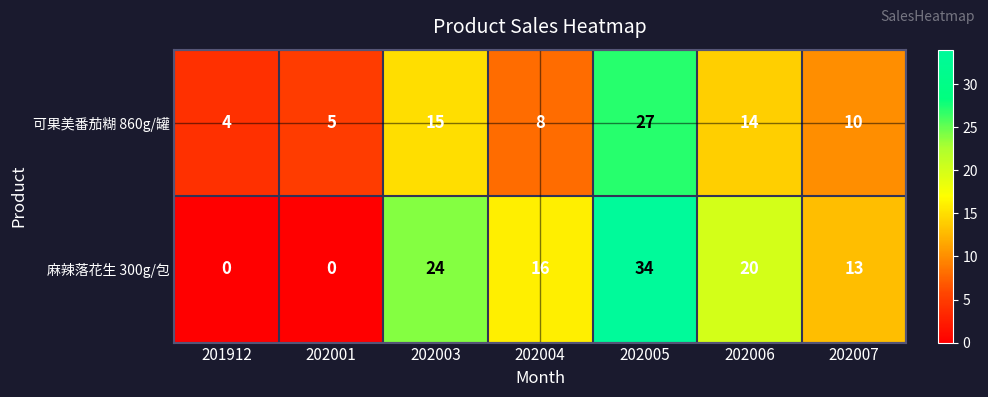

Reading left to right, transcribe all the data shown in this chart.

可果美番茄糊 860g/罐: 201912=4	202001=5	202003=15	202004=8	202005=27	202006=14	202007=10
麻辣落花生 300g/包: 201912=0	202001=0	202003=24	202004=16	202005=34	202006=20	202007=13